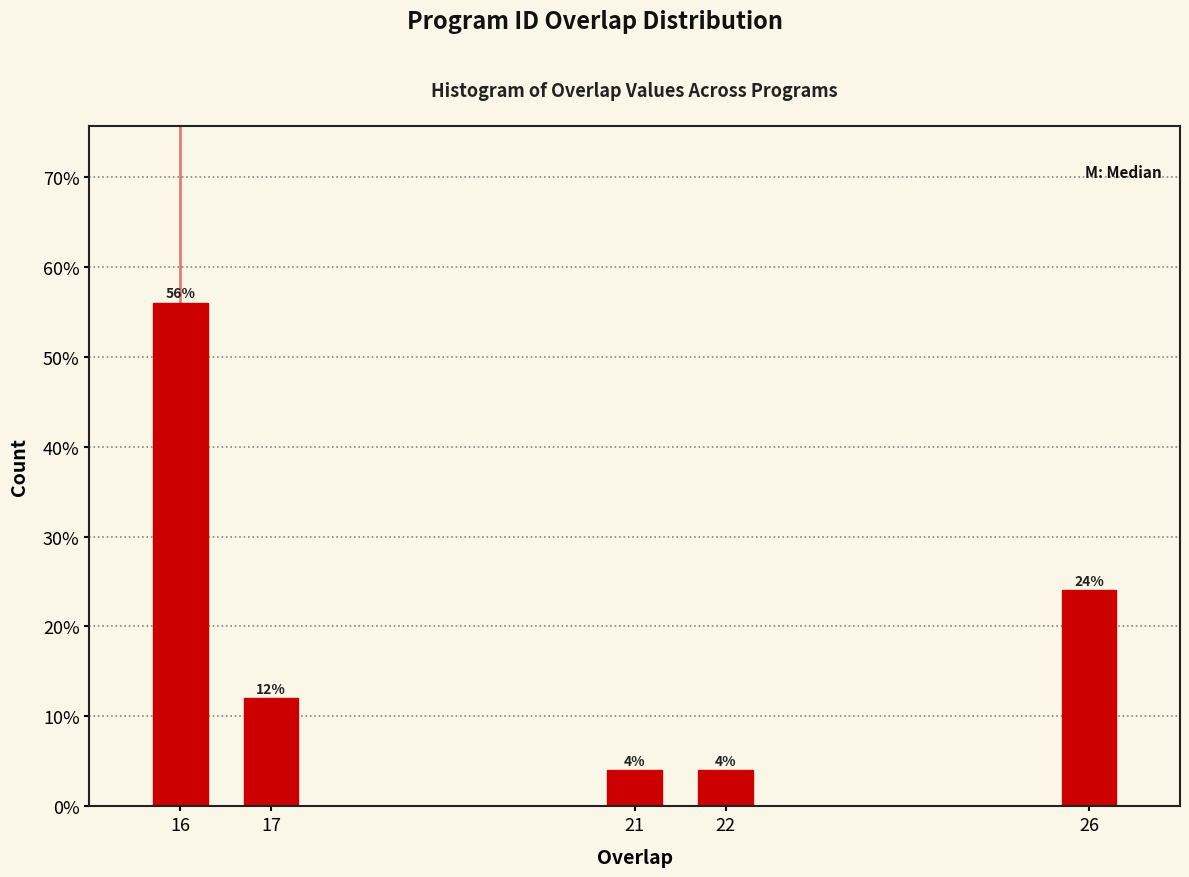

Reading left to right, extract all data points from this chart.

56.0	12.0	4.0	4.0	24.0